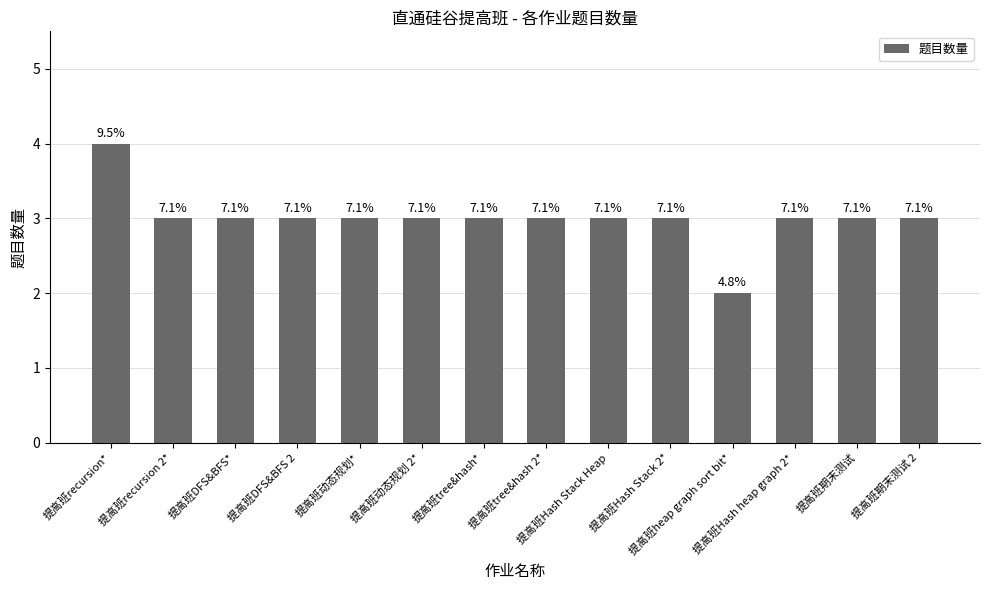

Does the chart contain any negative values?

No